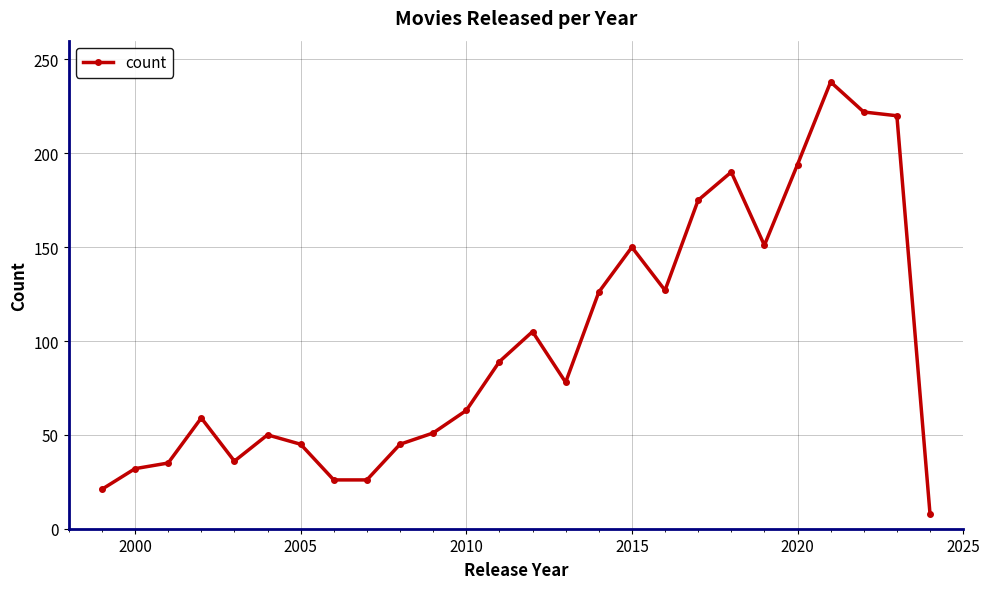

What is the smallest value displayed?

8